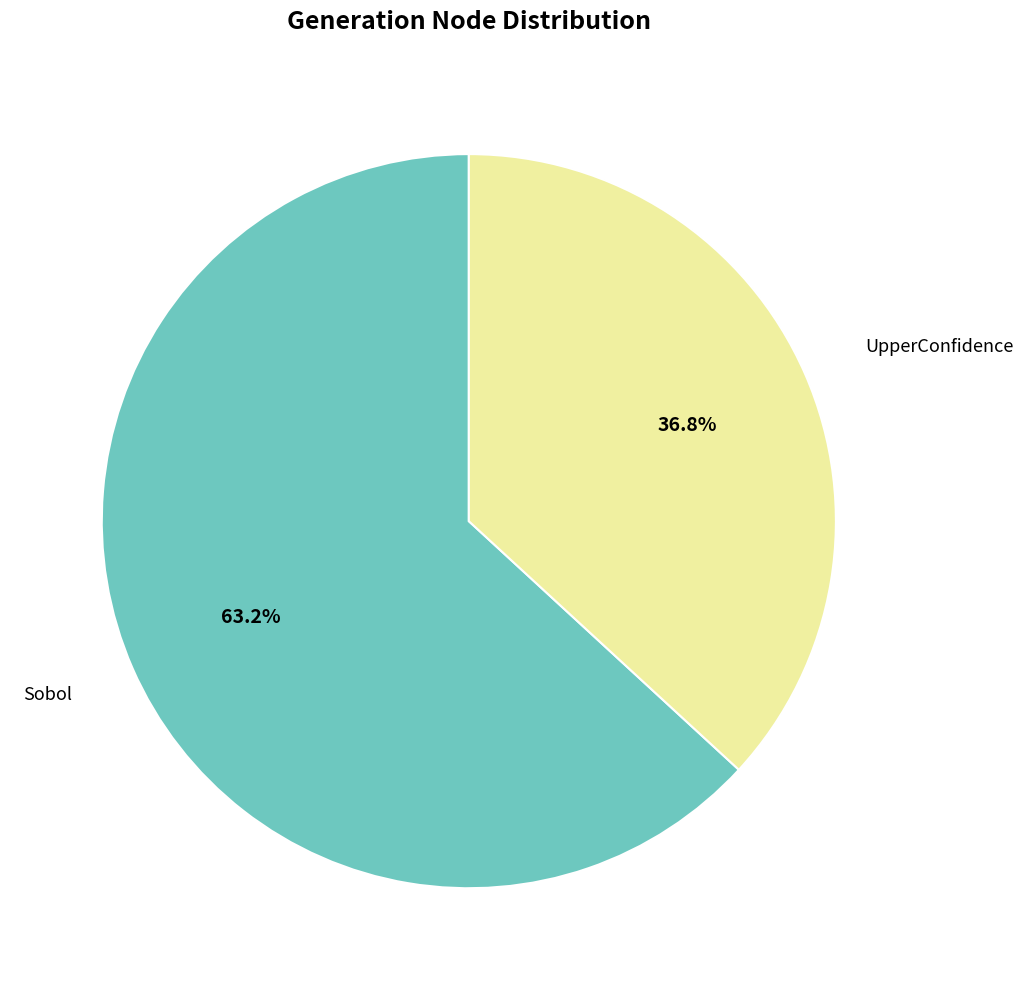

What portion of the pie excludes UpperConfidence?

63.2%